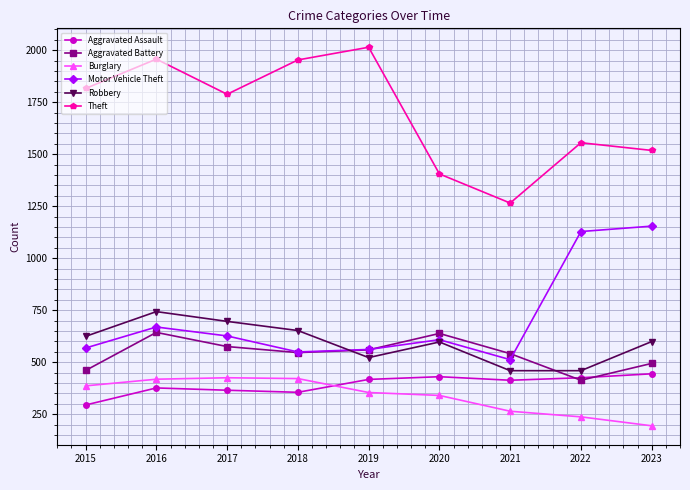

True or false: Aggravated Assault and Theft intersect in this chart.

False